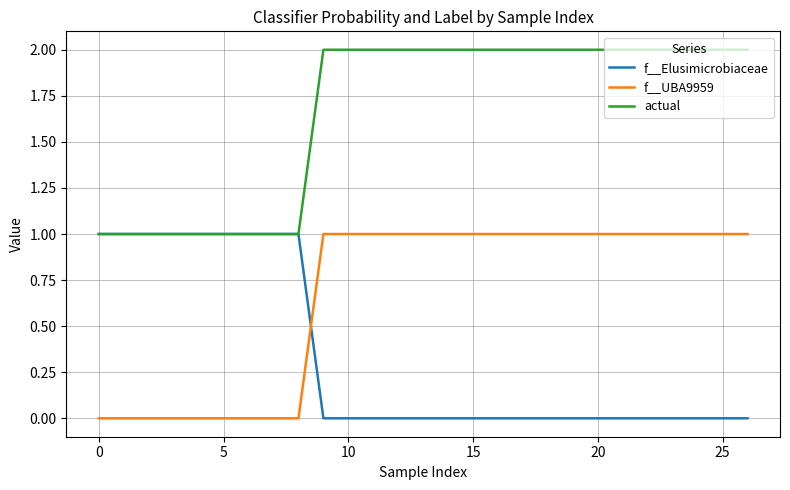

What is the maximum value for f__UBA9959?

1.0